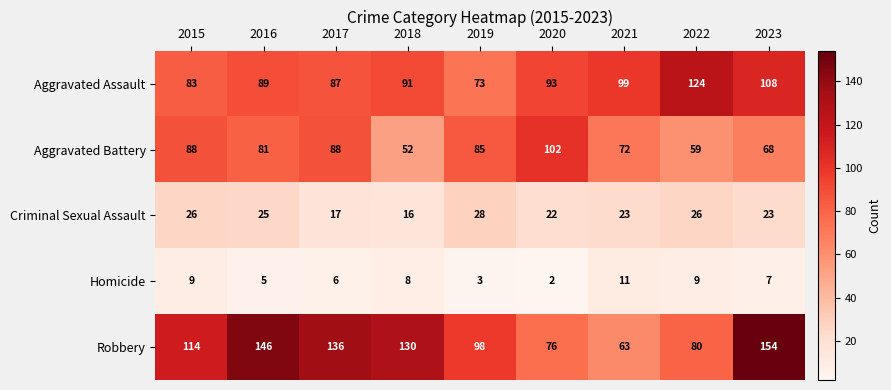

At which category does the chart reach its peak across all series?

2023